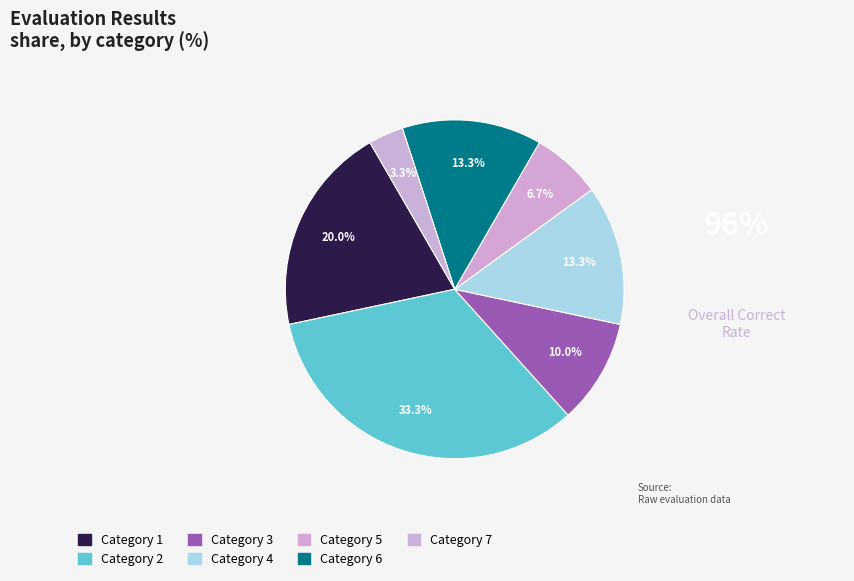

What is the largest slice in the pie chart?

Category 2